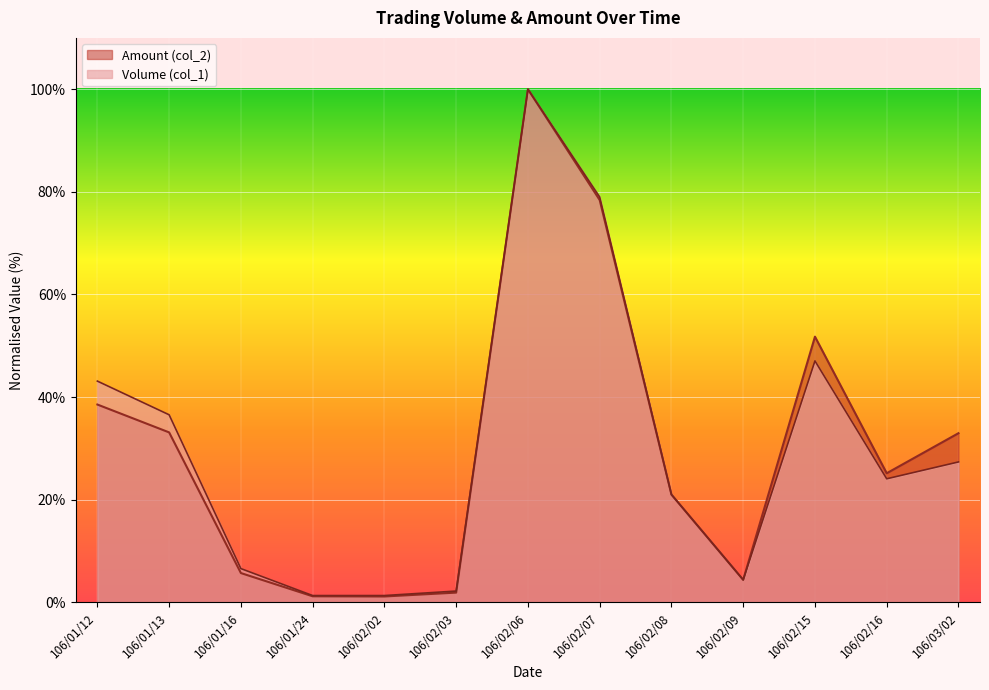

At which category is the sum across all series the highest?

106/02/06